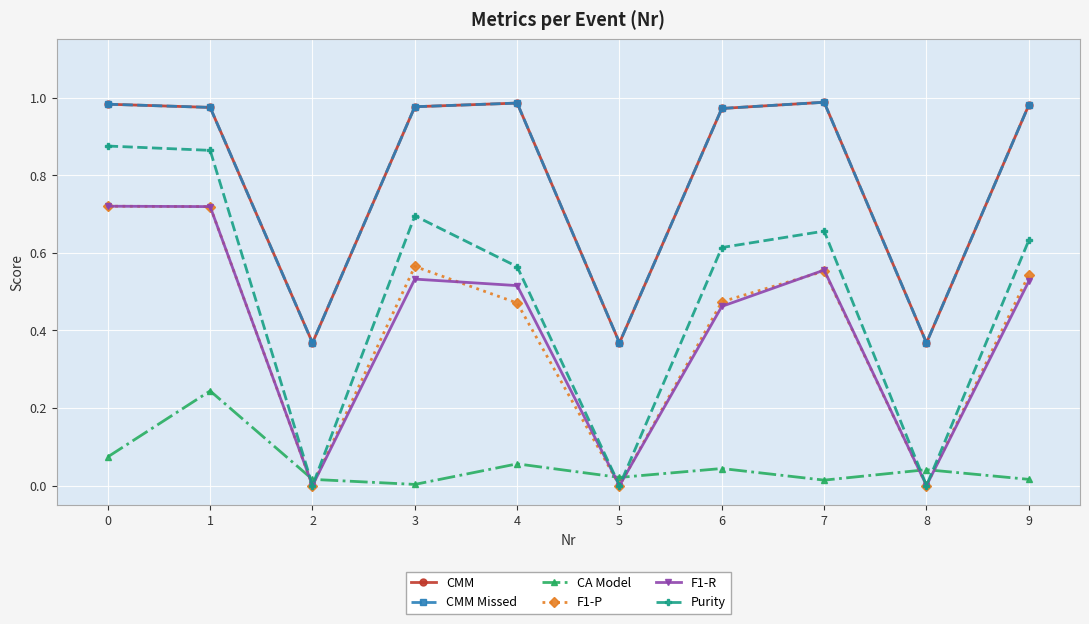

True or false: CA Model and CMM cross at least once.

False